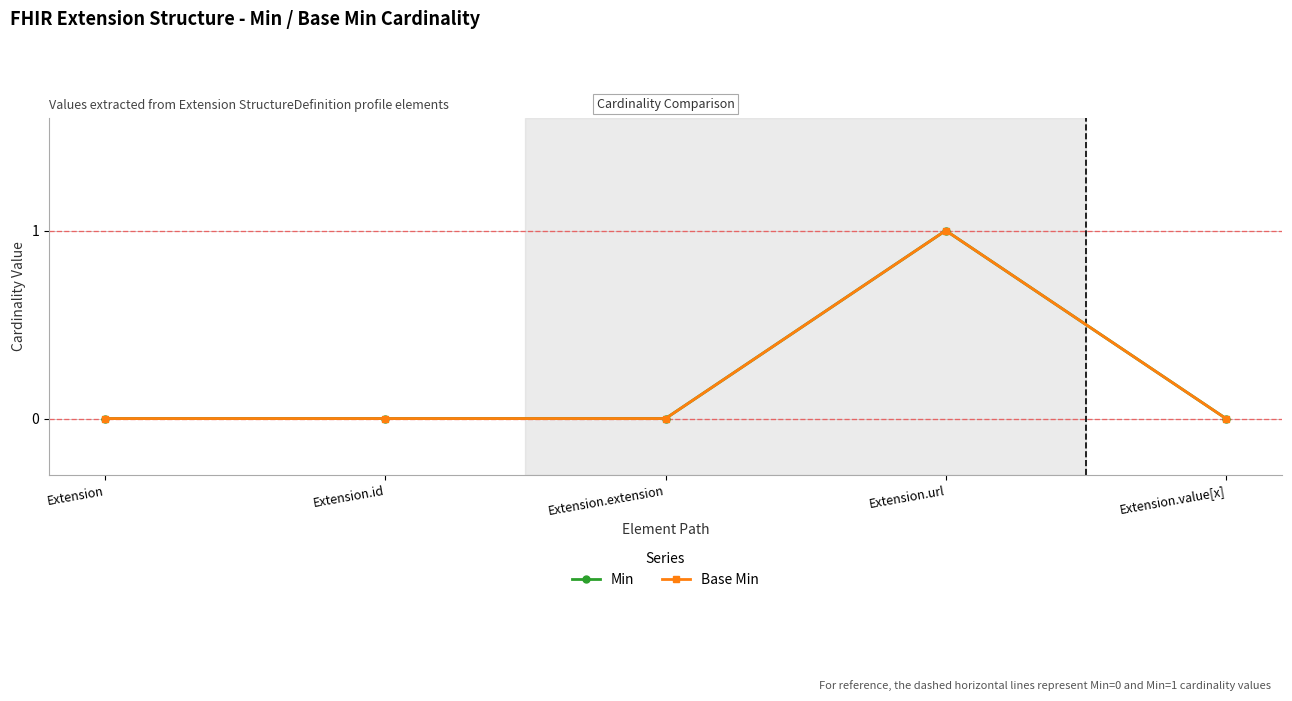

Rank the categories by Base Min value from lowest to highest.

Extension, Extension.id, Extension.extension, Extension.value[x], Extension.url